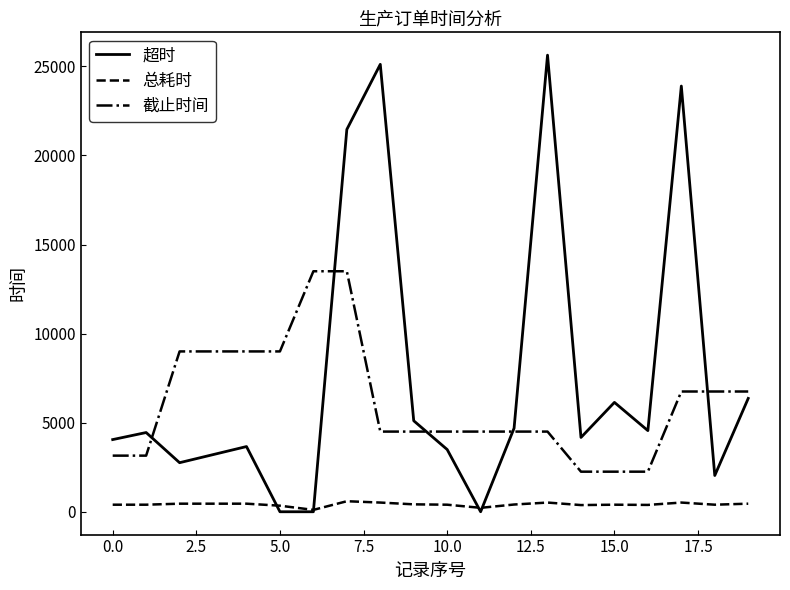

List the series in order of their peak value, highest first.

超时, 截止时间, 总耗时